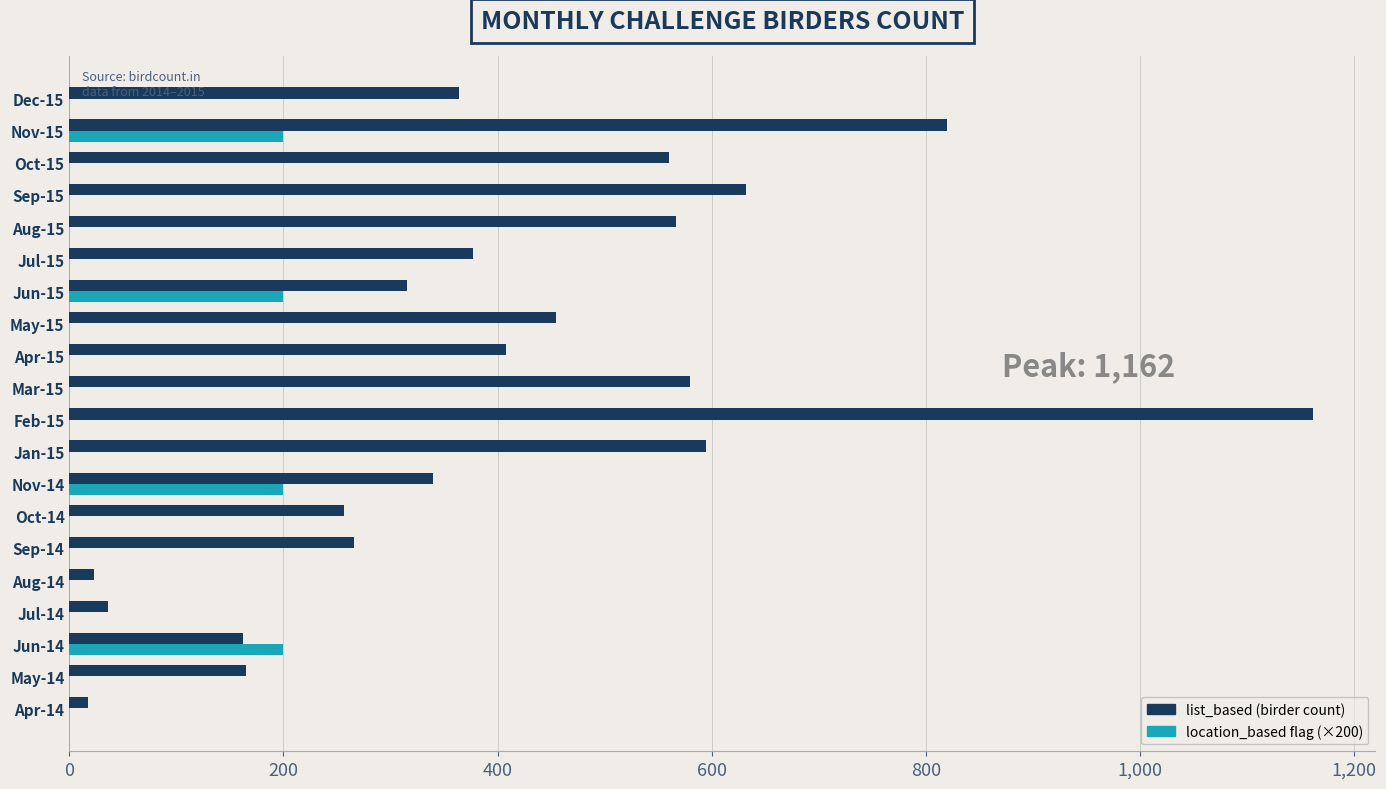

What is the maximum value shown in the chart?

1162